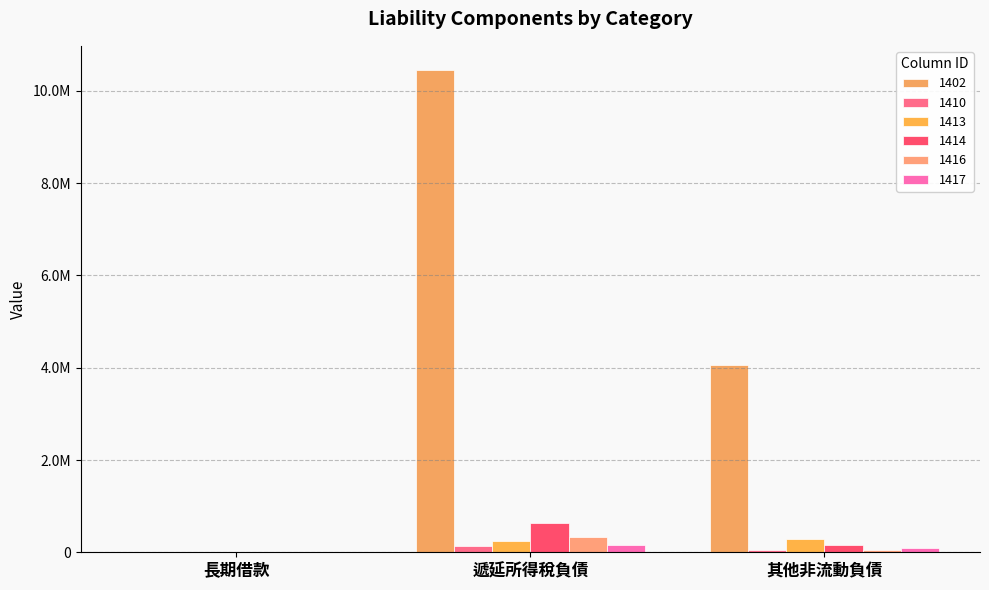

What is the sum of all 1410 values?

199899